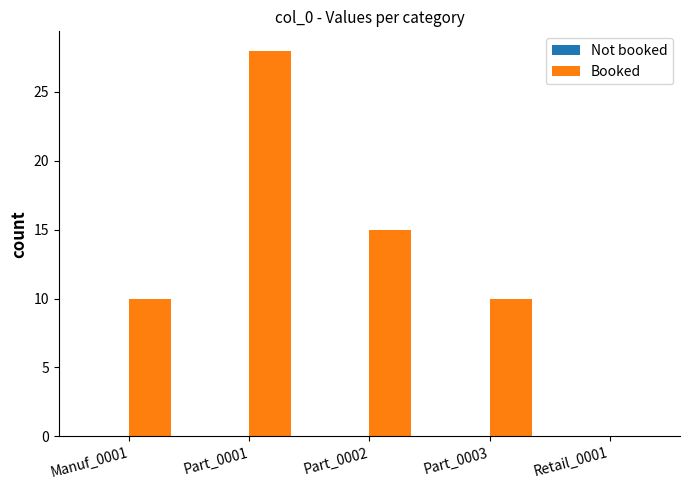

Reading left to right, transcribe all the data shown in this chart.

Manuf_0001=10	Part_0001=28	Part_0002=15	Part_0003=10	Retail_0001=0